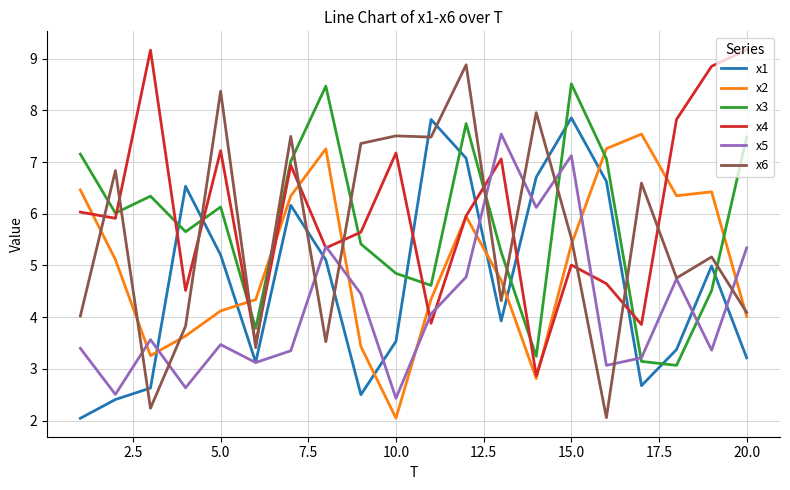

What is the highest value of the x4 series?

9.2